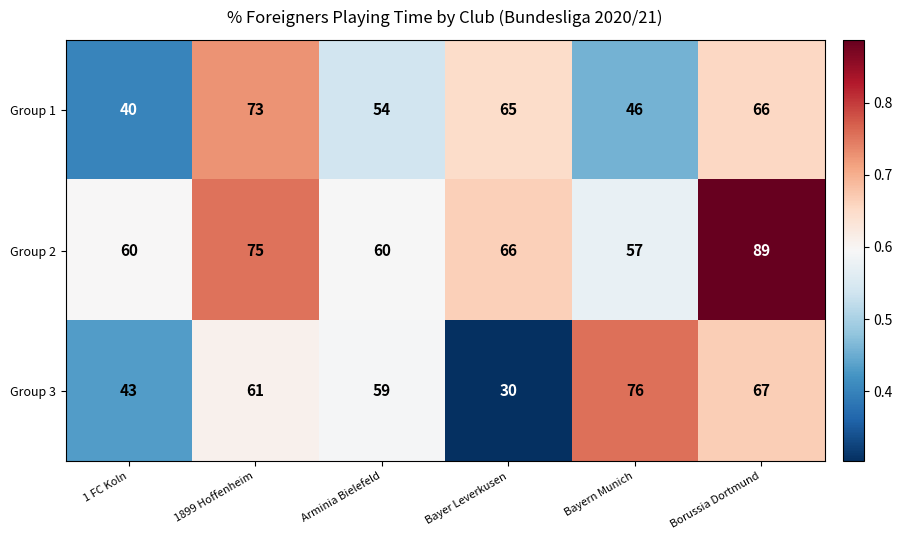

The Group 2 series shows 57 at Bayern Munich. True or false?

True